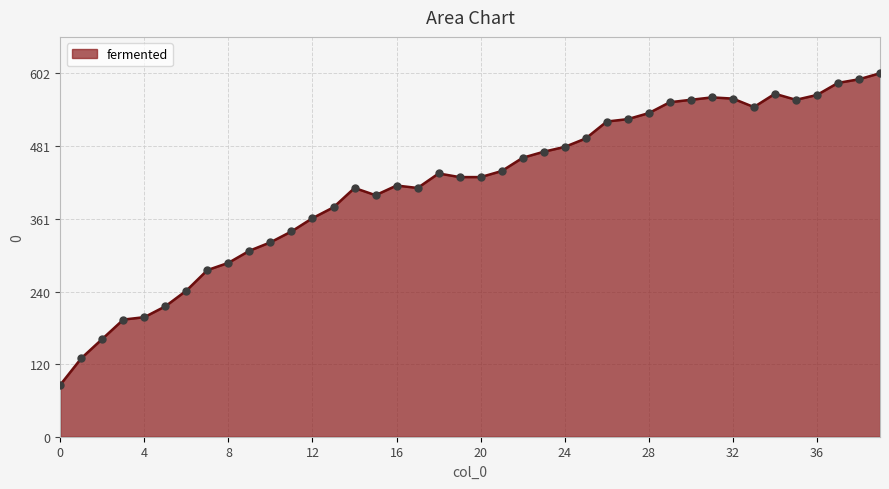

What is the maximum value shown in the chart?

602